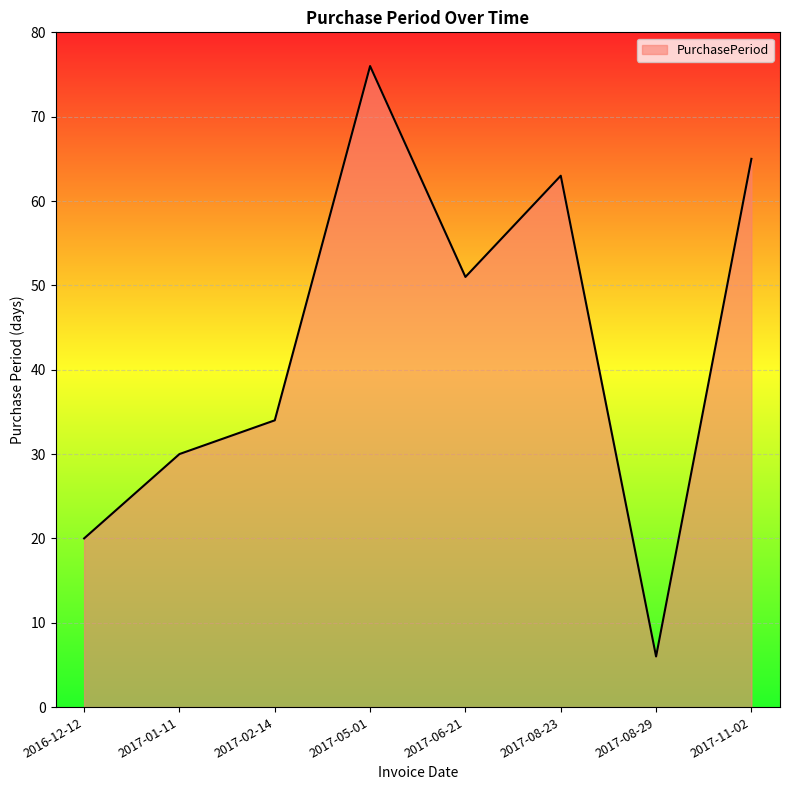

Does the chart have visible grid lines?

Yes